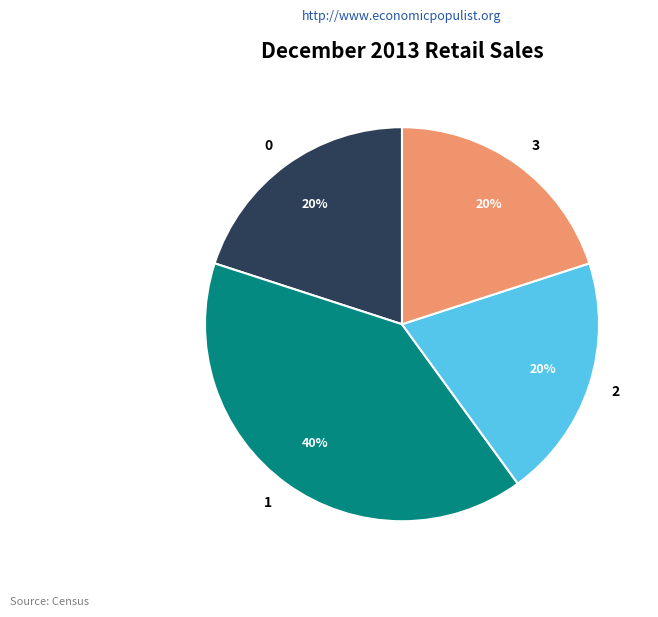

Is 1 the majority of the pie?

No